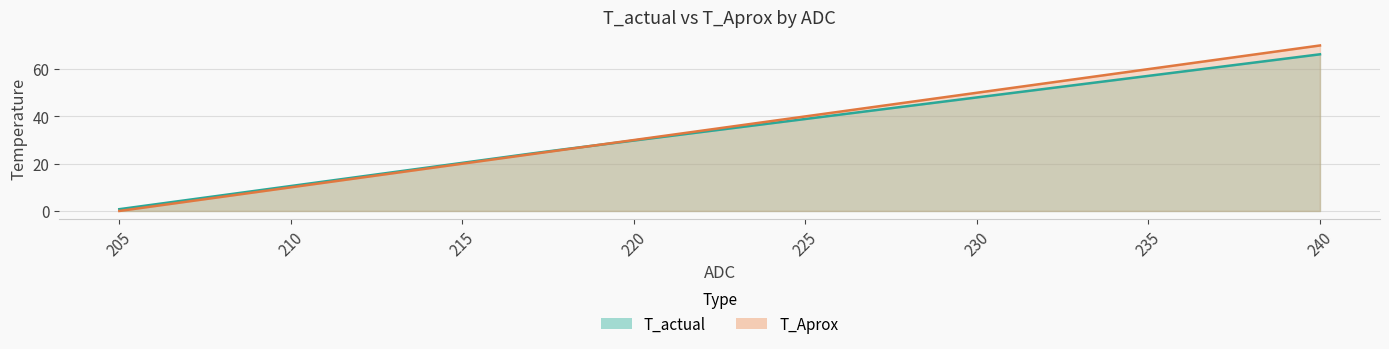

Which series has the widest spread of values?

T_Aprox